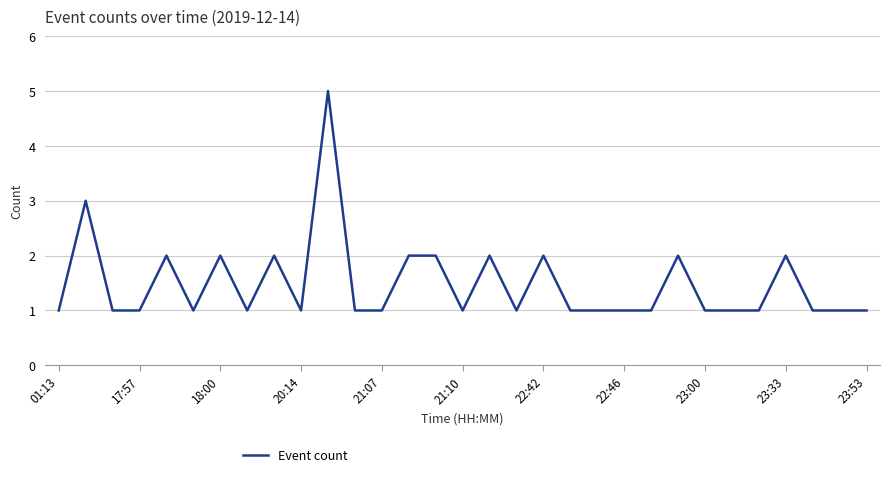

What is the maximum value shown in the chart?

5